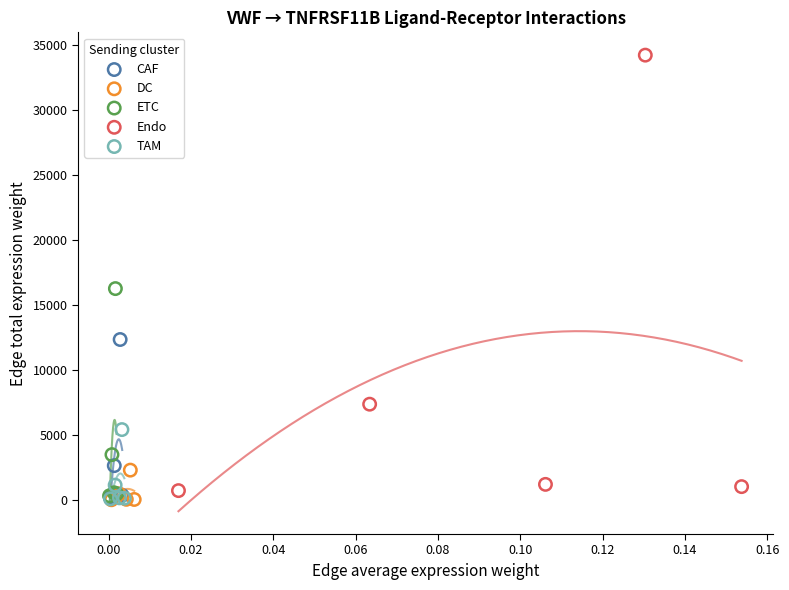

Which series reaches the maximum Y coordinate?

Endo